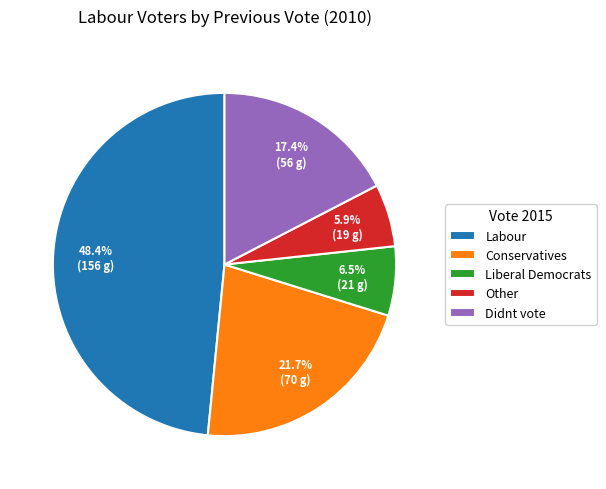

Which slice is the smallest?

Other